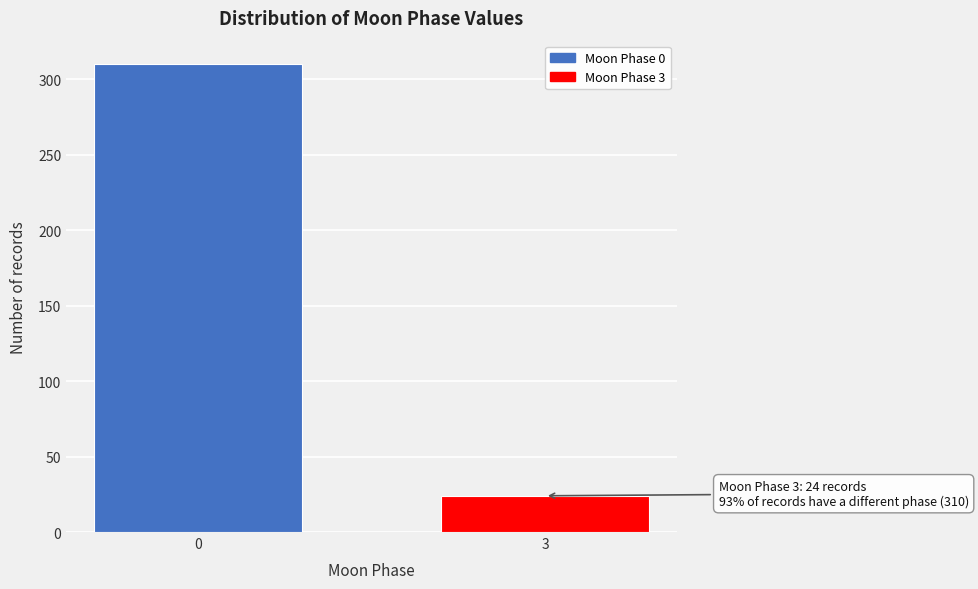

Reading left to right, transcribe all the data shown in this chart.

0=310	3=24